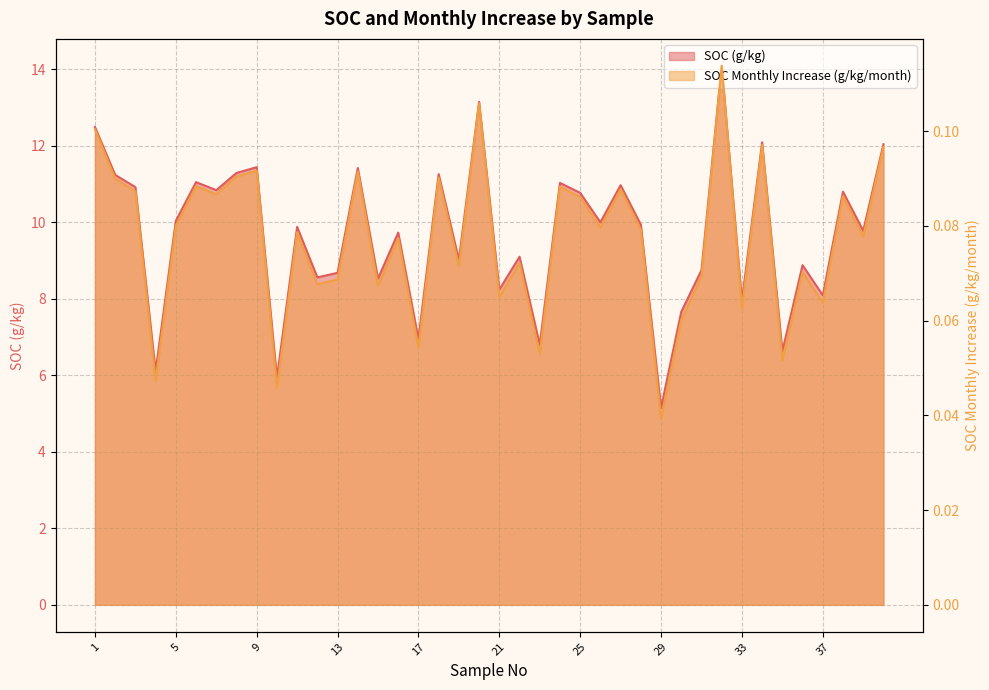

True or false: SOC (g/kg) and SOC Monthly Increase (g/kg/month) intersect in this chart.

False